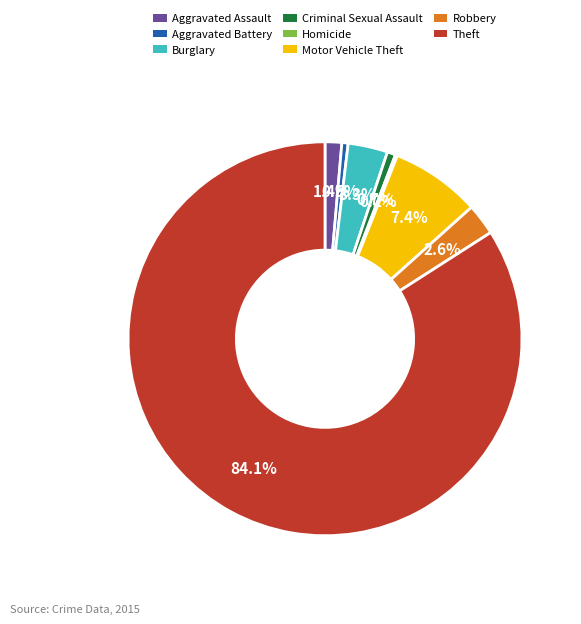

How much of the chart is everything except Aggravated Assault?

98.6%